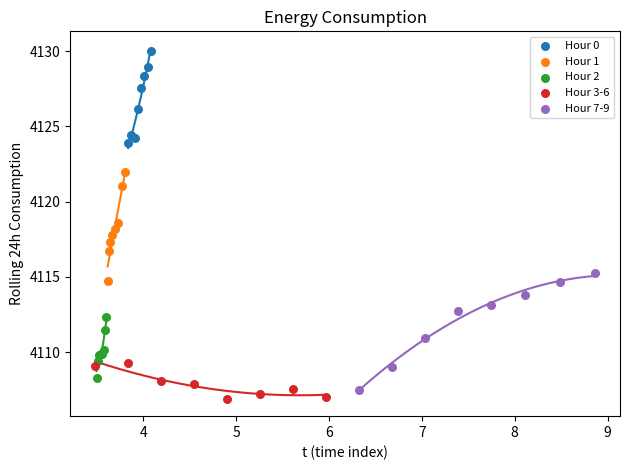

Which series has the widest spread of Y values?

Hour 7-9